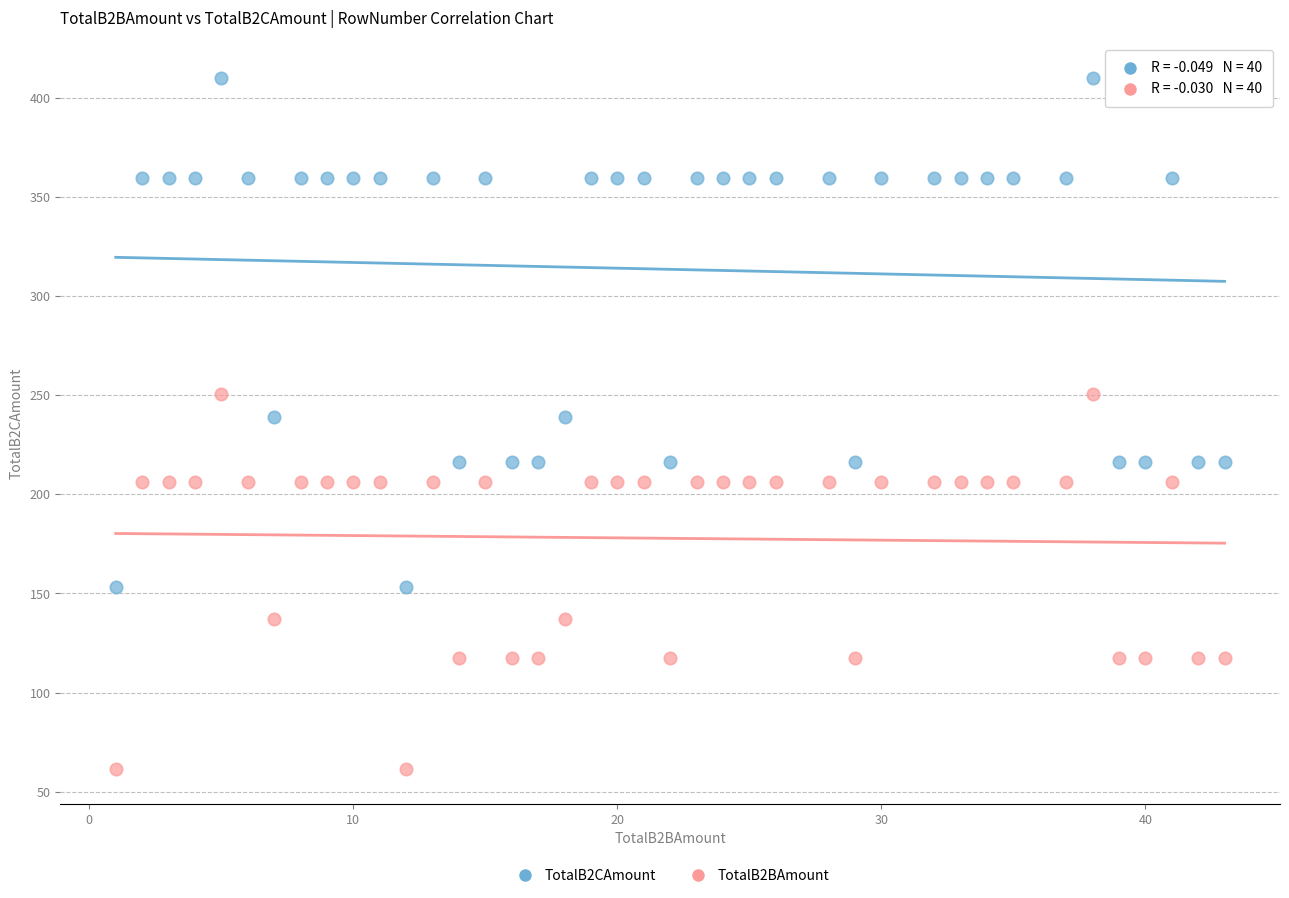

Which series has the widest spread of Y values?

TotalB2CAmount